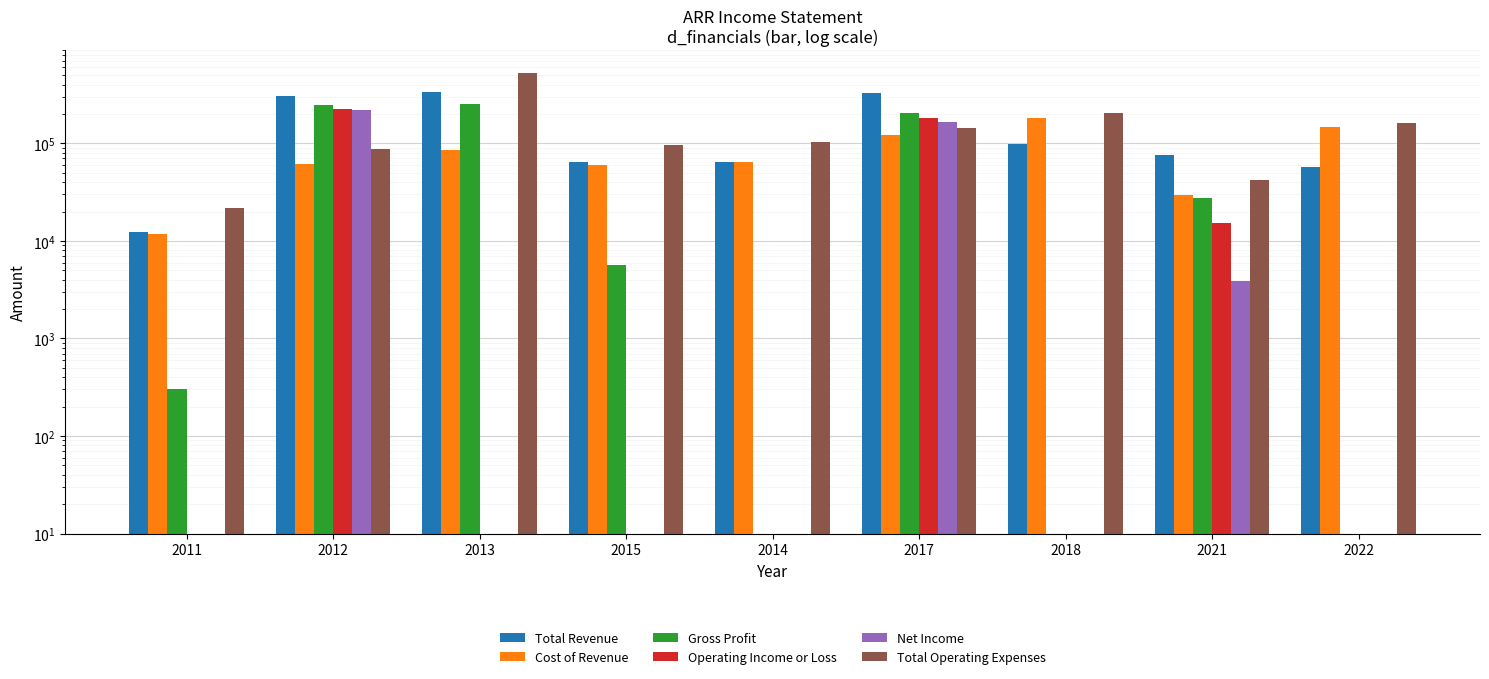

At which category is the sum across all series the highest?

2013